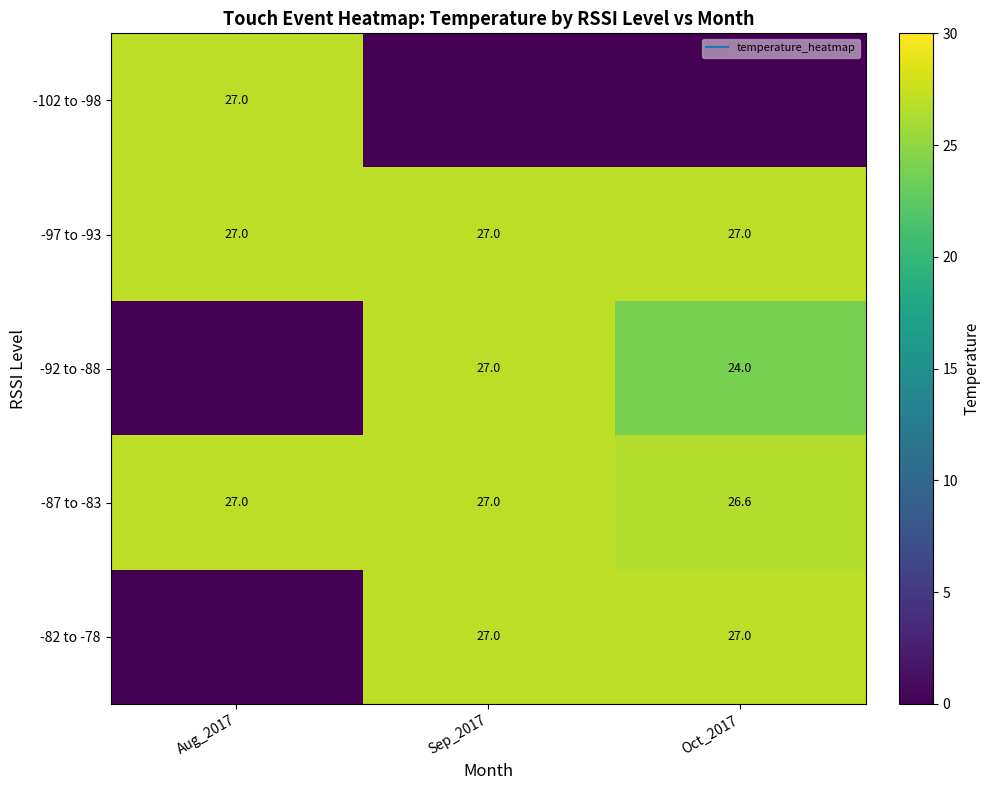

What is the maximum value for -102 to -98?

27.0